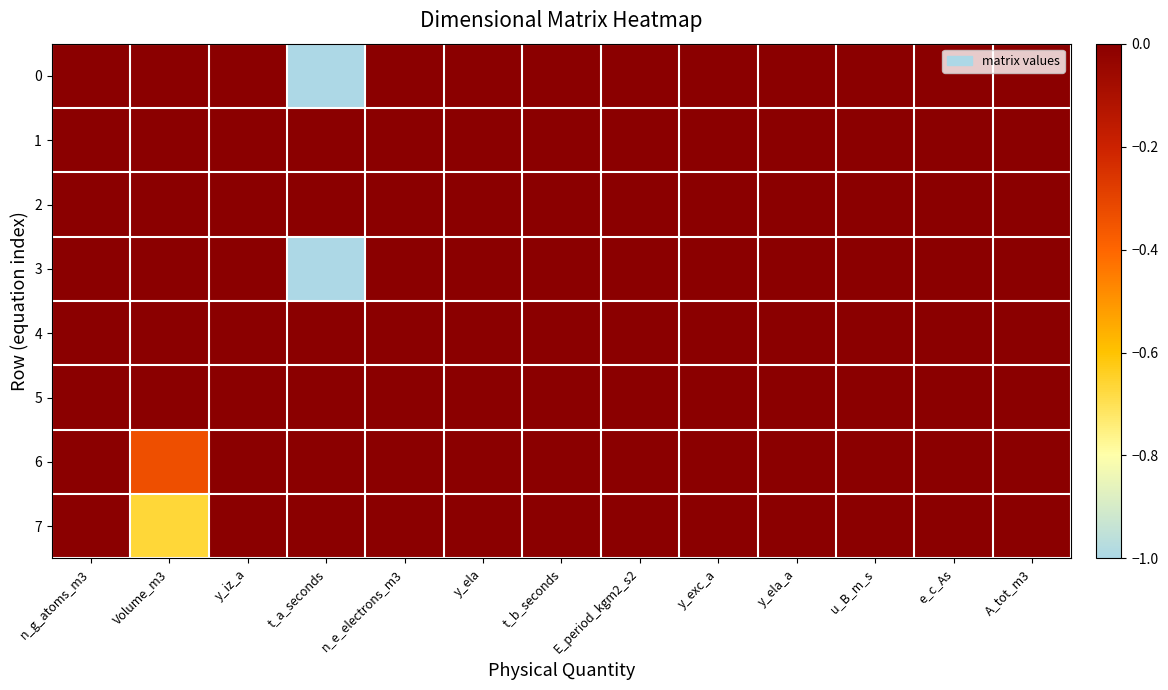

Which series changed the most between Volume_m3 and n_e_electrons_m3?

7